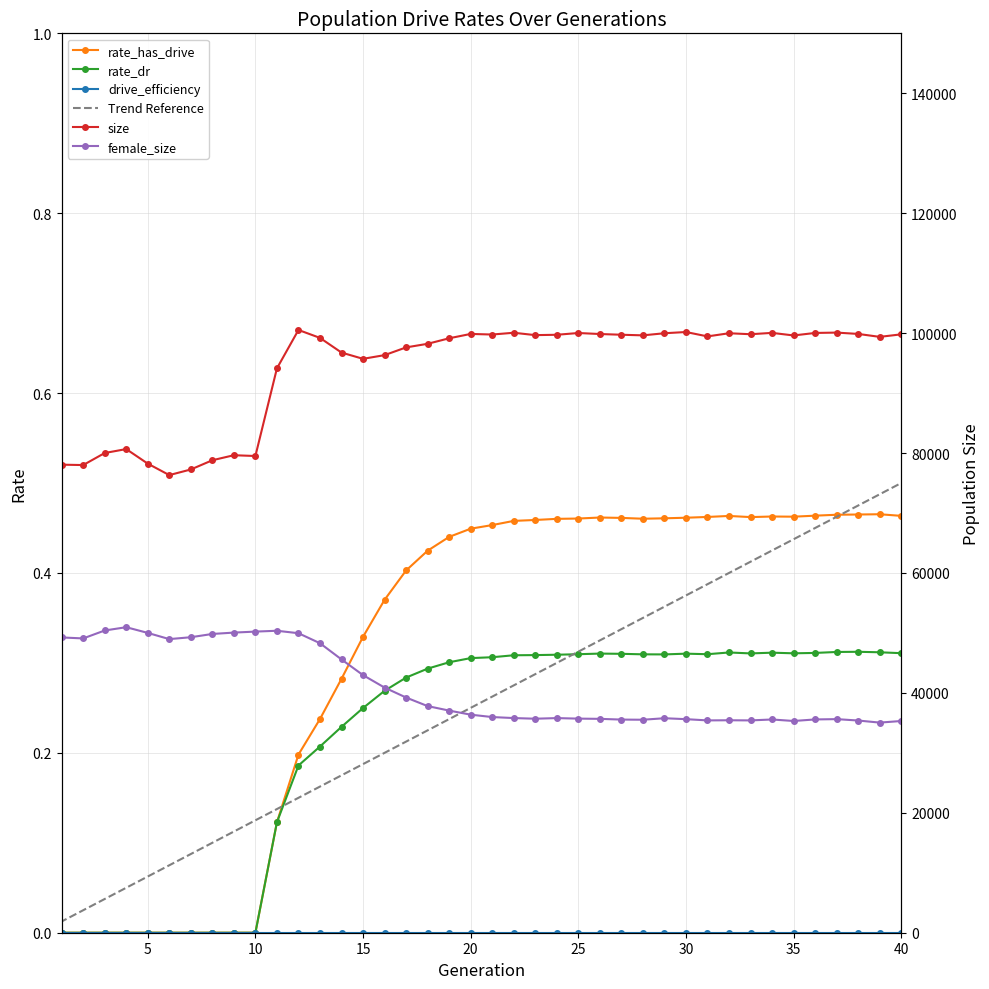

How many rate_dr values are between 0 and 1?

40